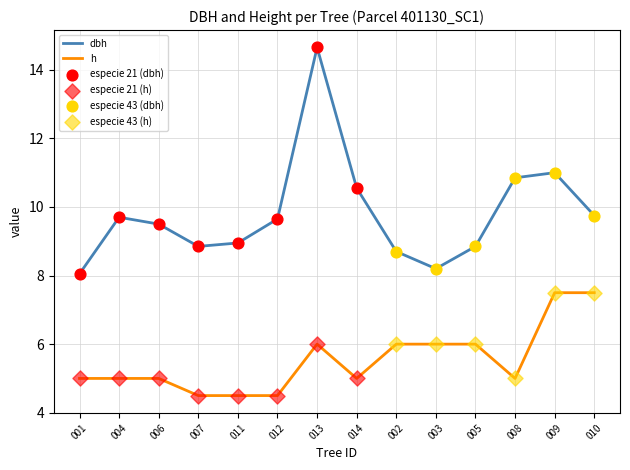

Is the value of dbh at 008 greater than the value of h at 004?

Yes